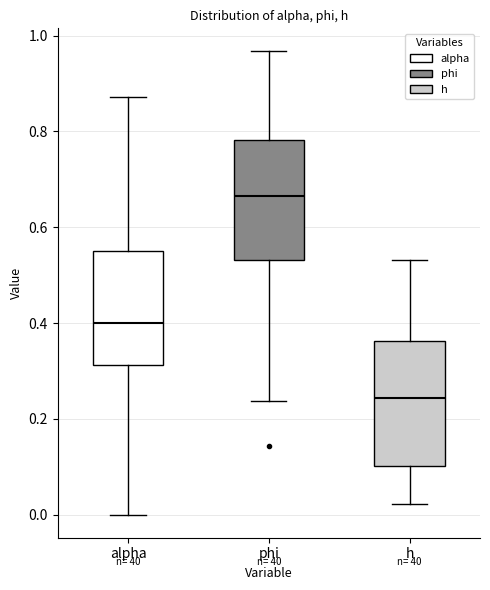

Where does the lower whisker of the box for alpha end on the y-axis? The values are not printed on the chart, so give them approximately, as read against the axis.

0.00